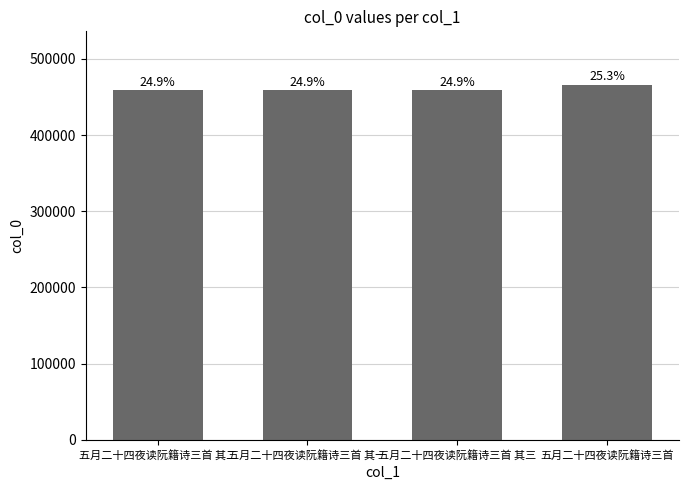

What is the average value?

460610